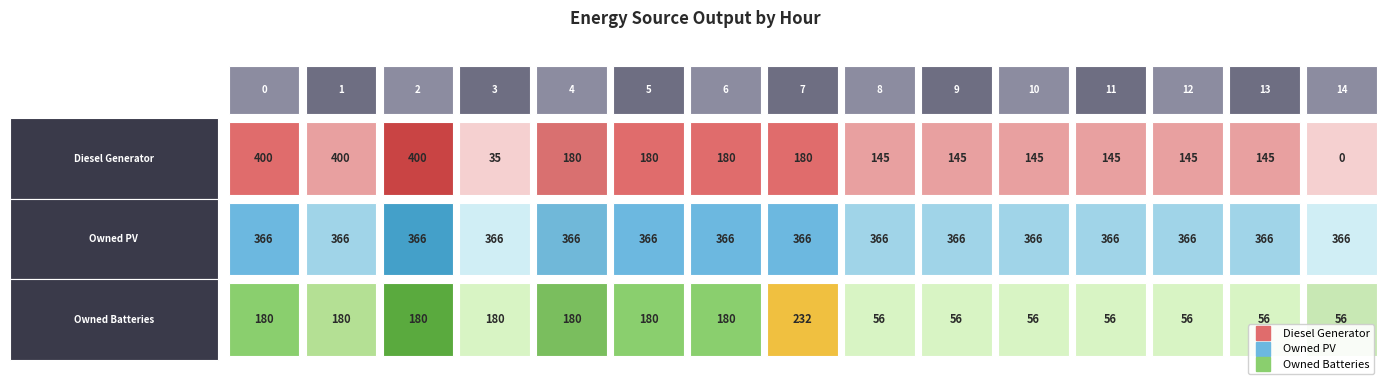

At how many categories does at least one series exceed 84?

15